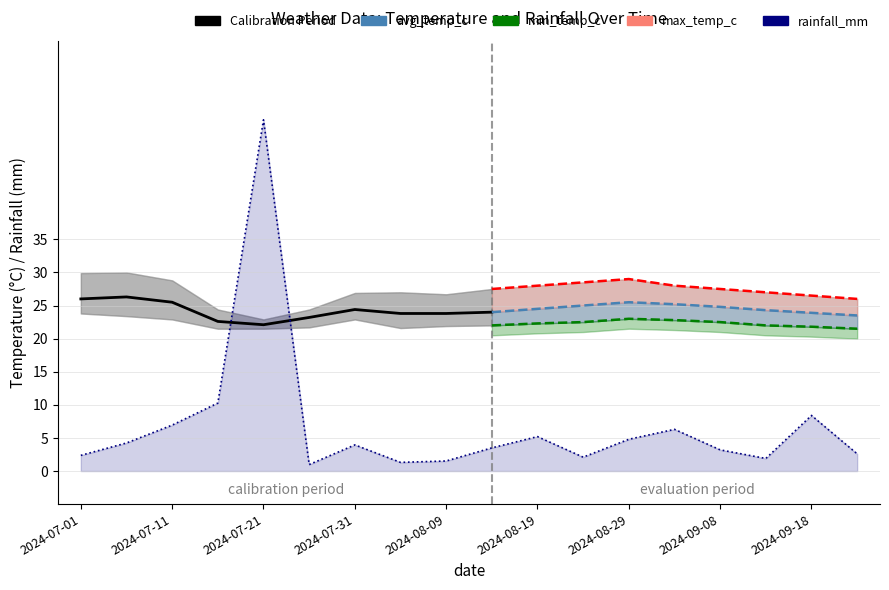

What position from the left is 2024-07-01?

1